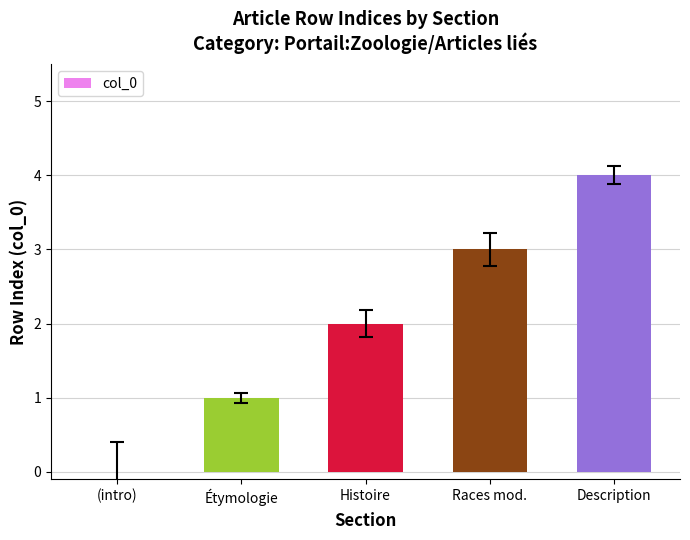

At which category does the chart reach its peak across all series?

Description